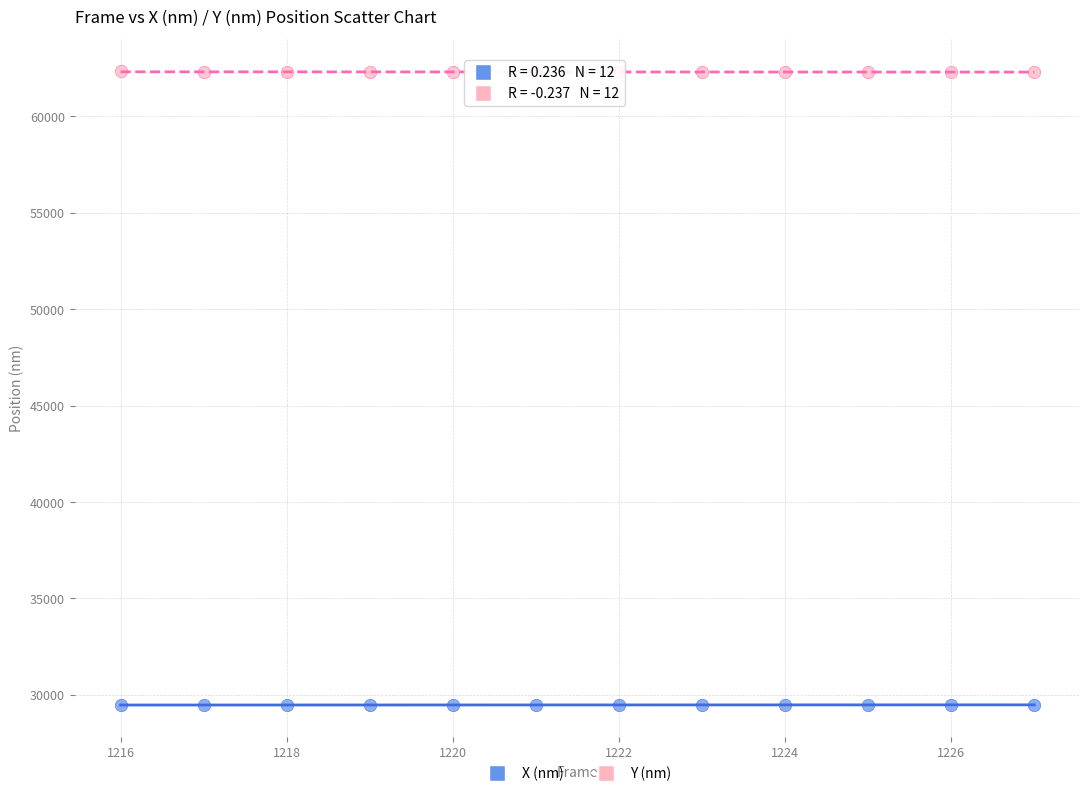

Which series reaches the maximum Y coordinate?

Y (nm)